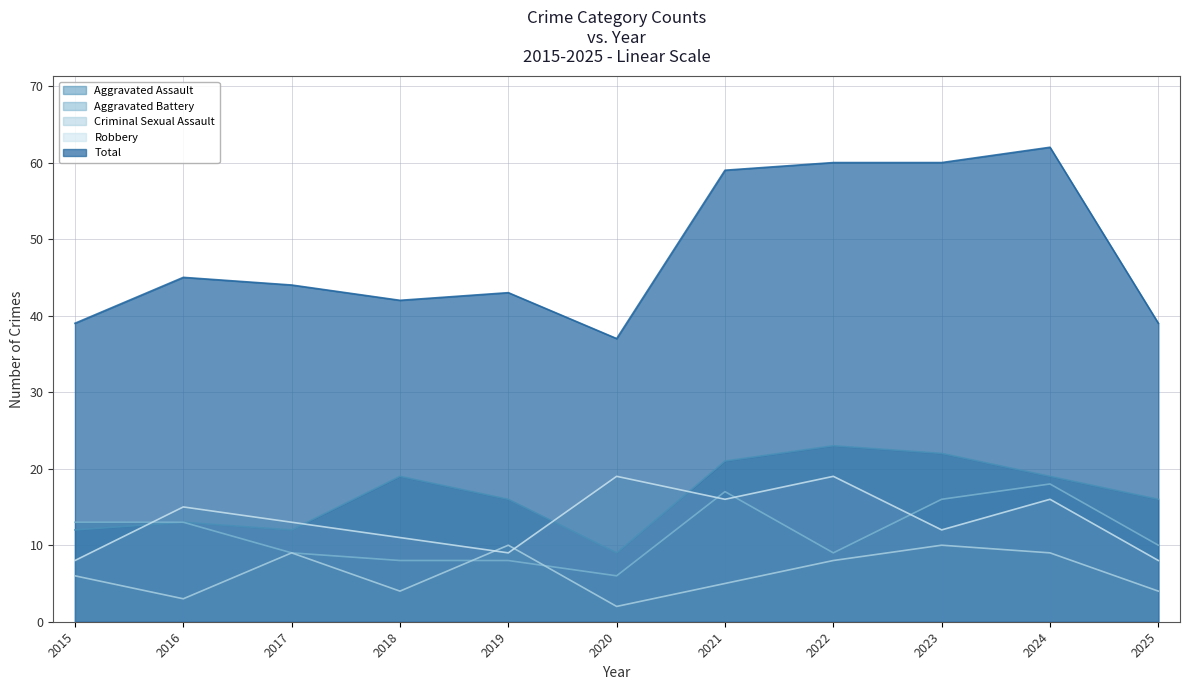

True or false: Total has more than 1 points higher than both neighbors.

True